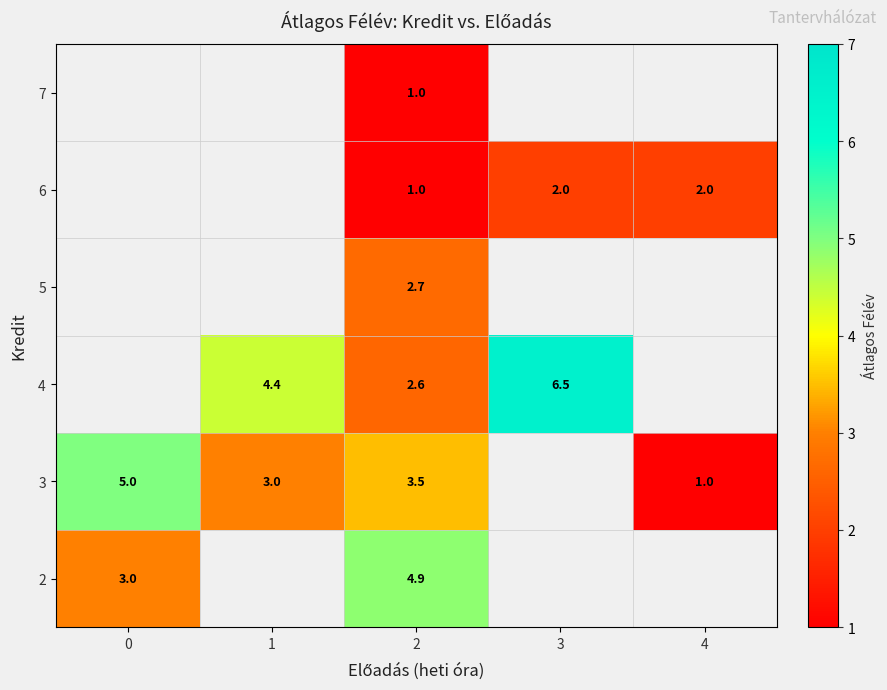

The 3 series shows 3.0 at 1. True or false?

True